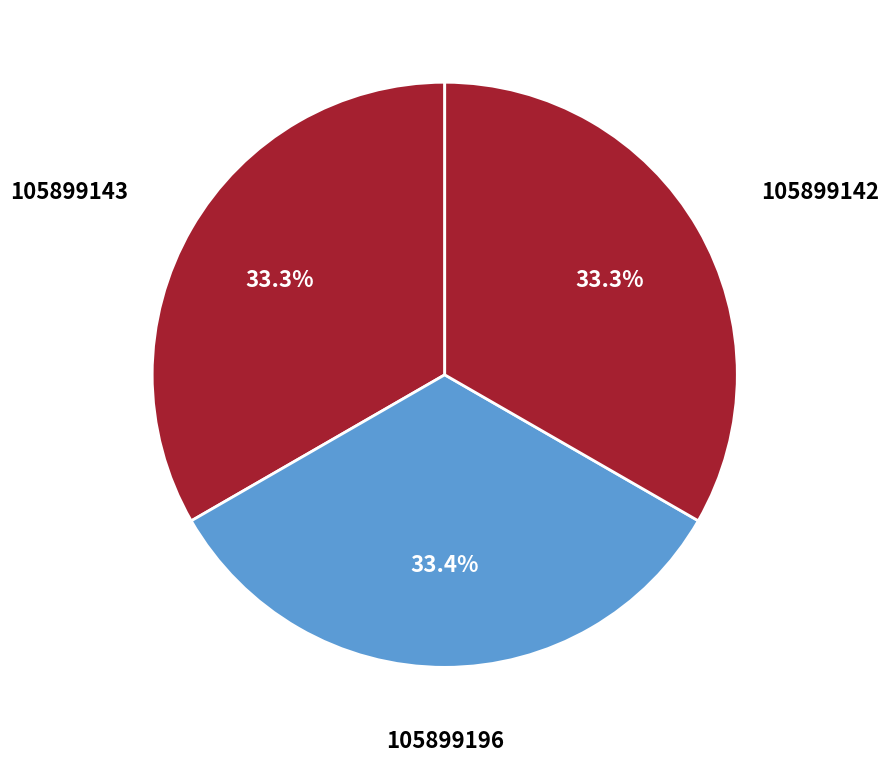

Is there a majority slice in this chart?

No